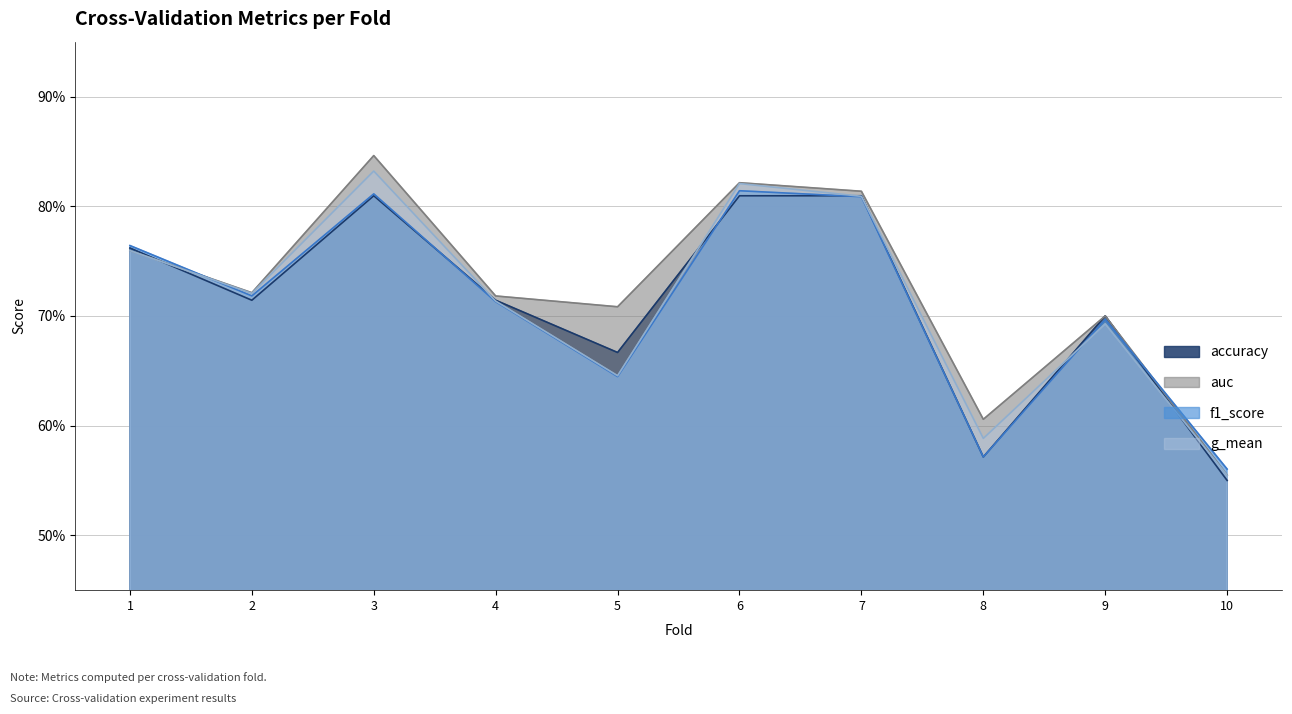

Between which two adjacent categories do g_mean and f1_score first intersect?

1 and 2